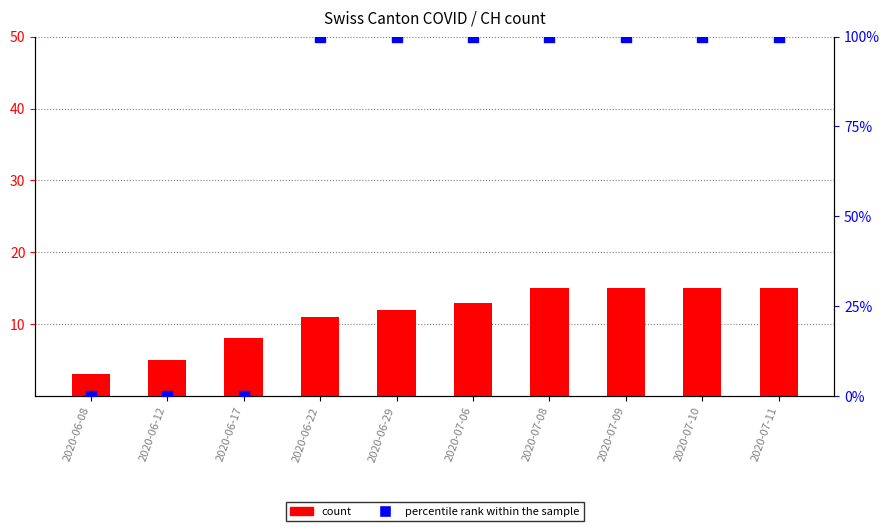

Which series reaches the minimum Y coordinate?

percentile rank within the sample